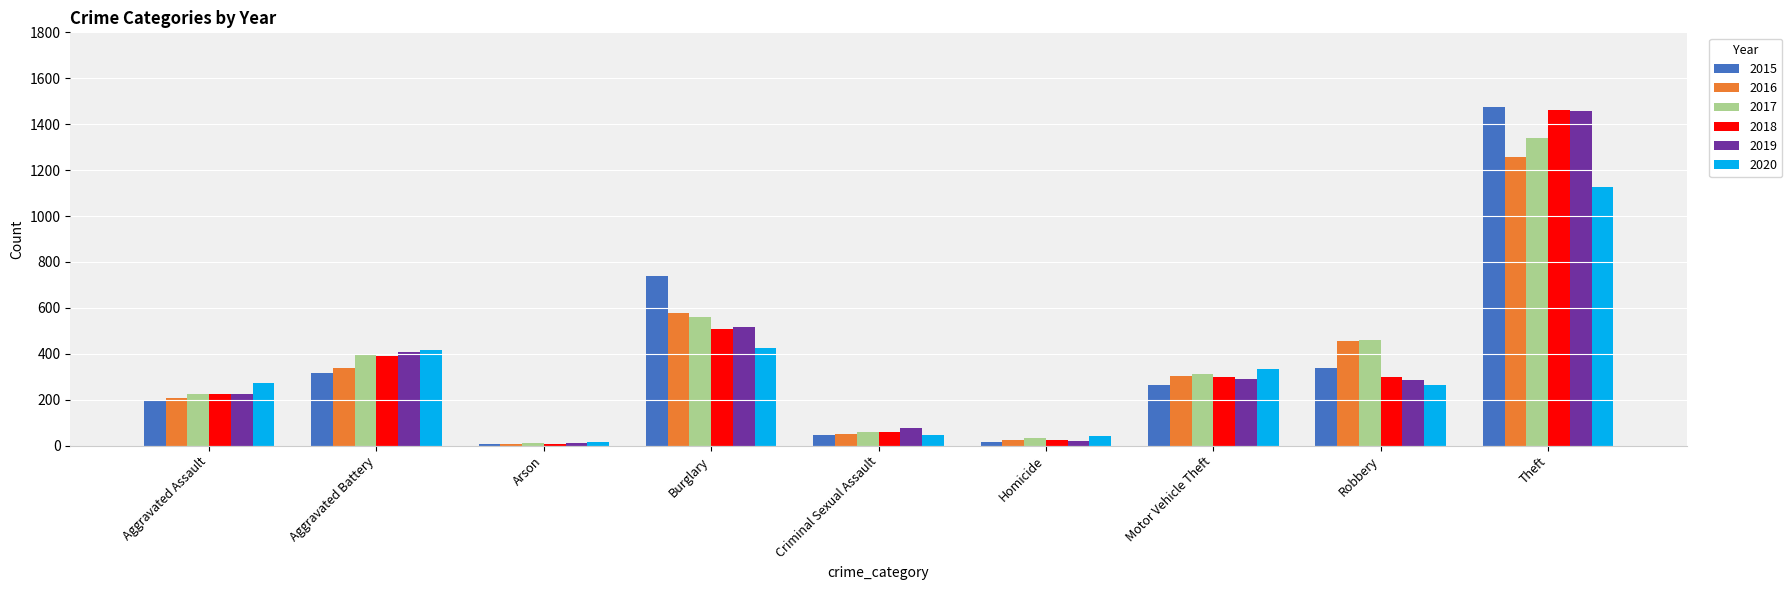

The value of 2015 at Criminal Sexual Assault is 46. True or false?

True